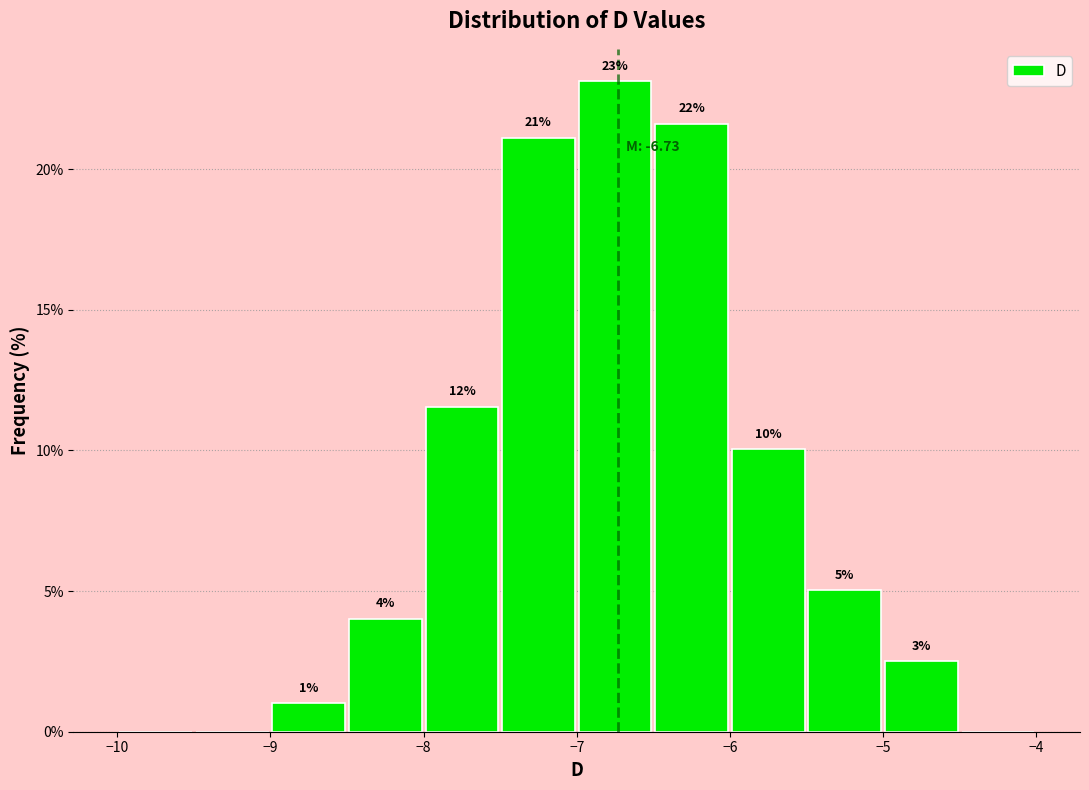

Over which range of the x-axis is the bar tallest?

-7.0 to -6.5